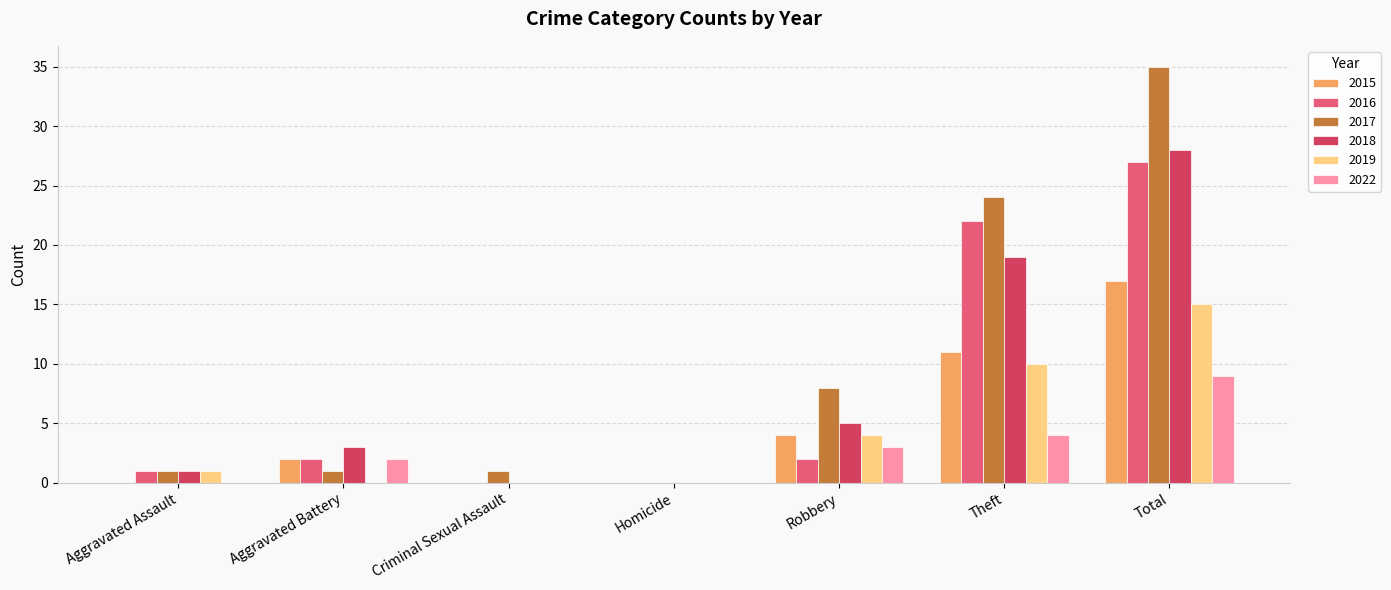

What is the sum of all 2016 values?

54